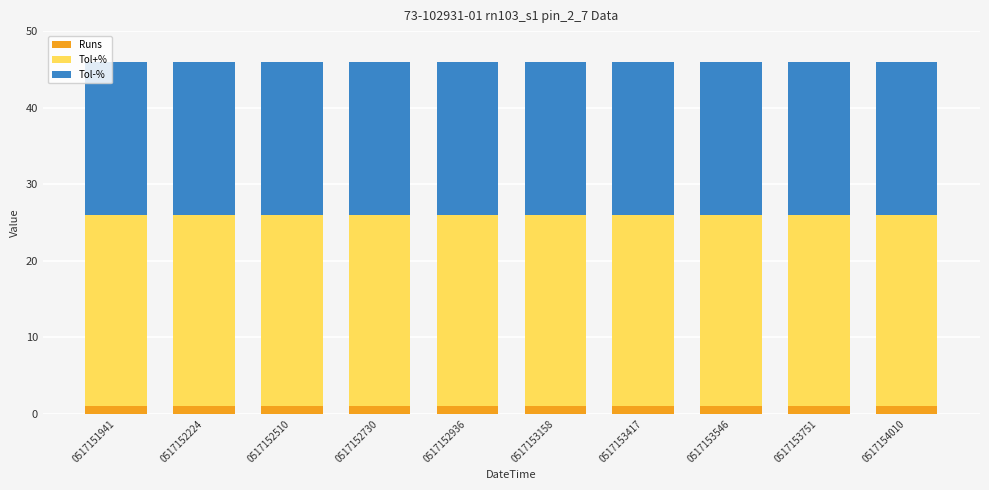

The value of Runs at 0517152510 is 1. True or false?

True